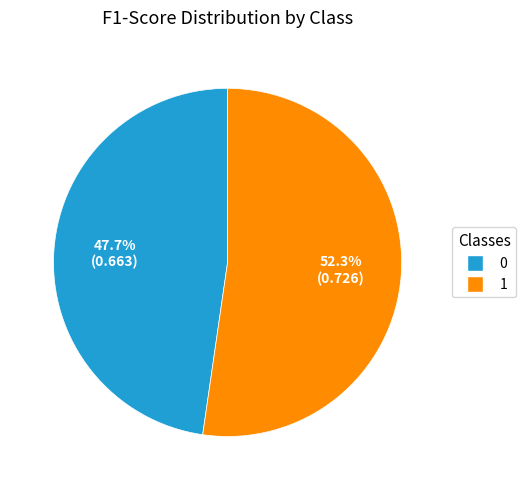

Rank the categories by value from highest to lowest.

1, 0